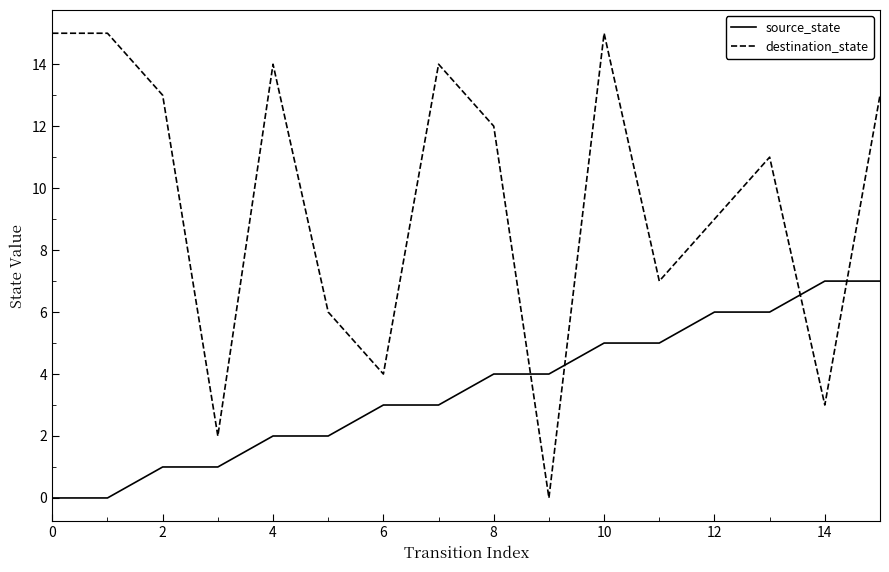

Rank the series by their maximum value, from highest to lowest.

destination_state, source_state